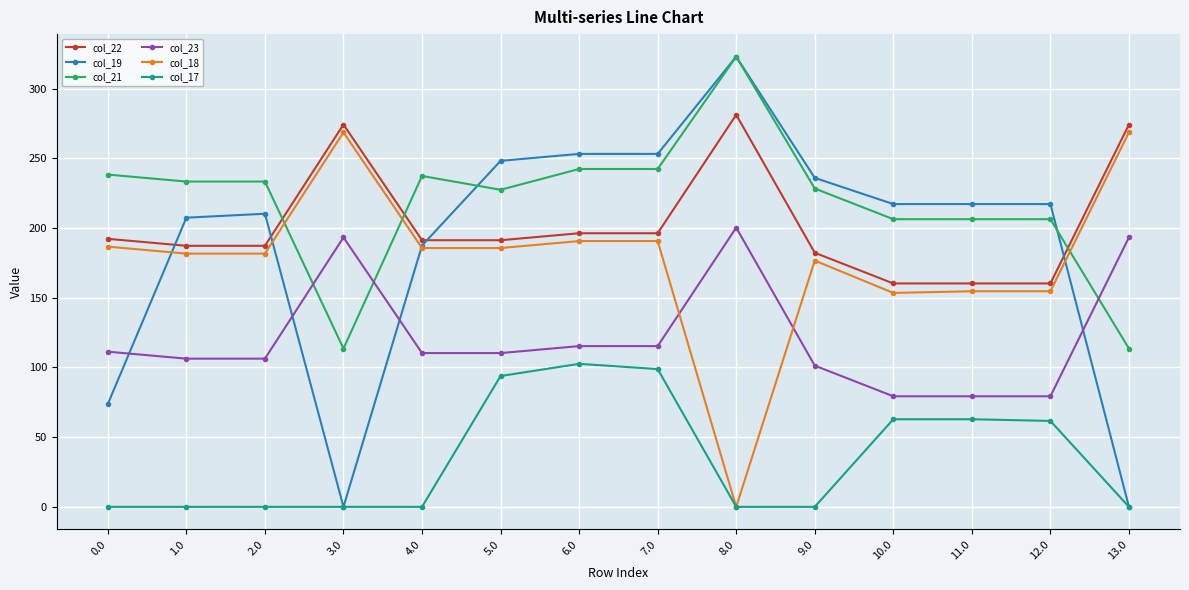

What is the label of the 10th point from the left?

9.0